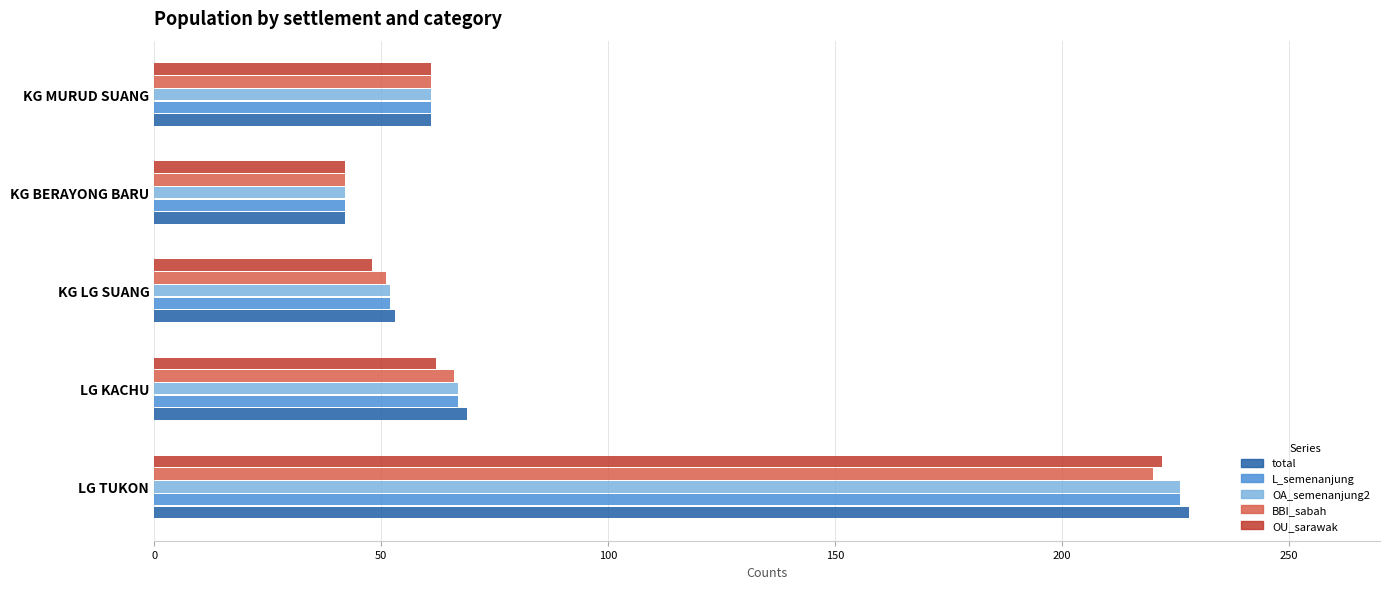

True or false: OA_semenanjung2 has a value of 67 at LG KACHU.

True